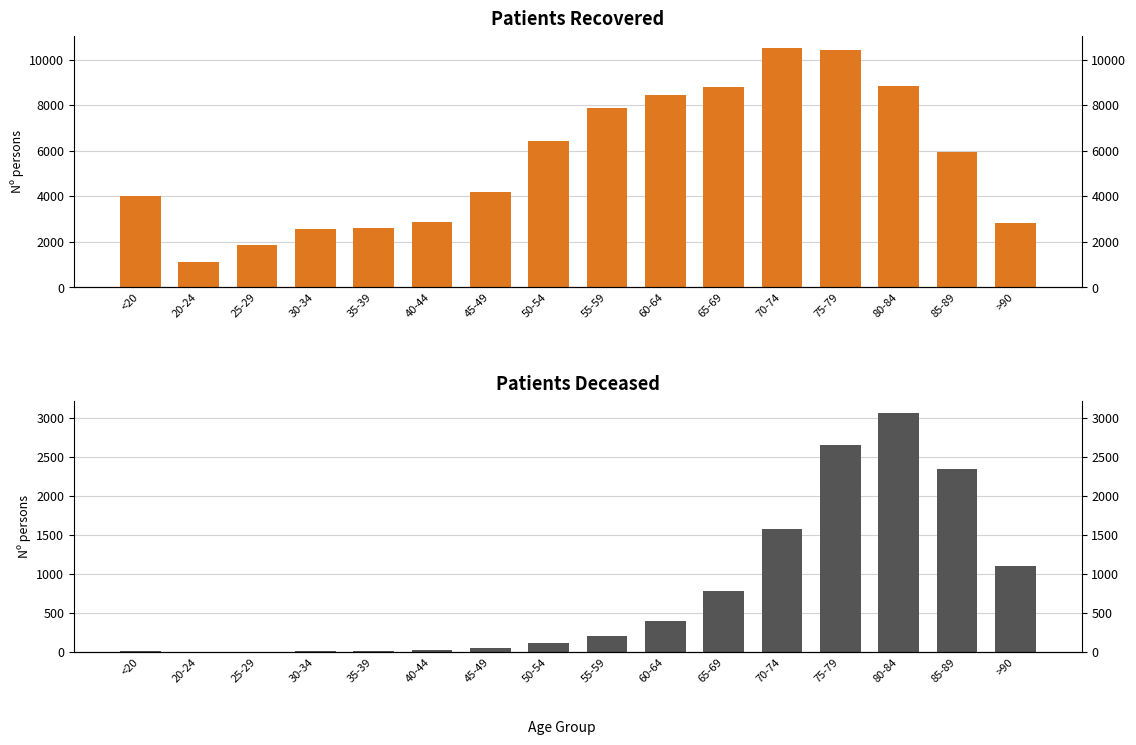

Which category has the lowest value across all series?

20-24